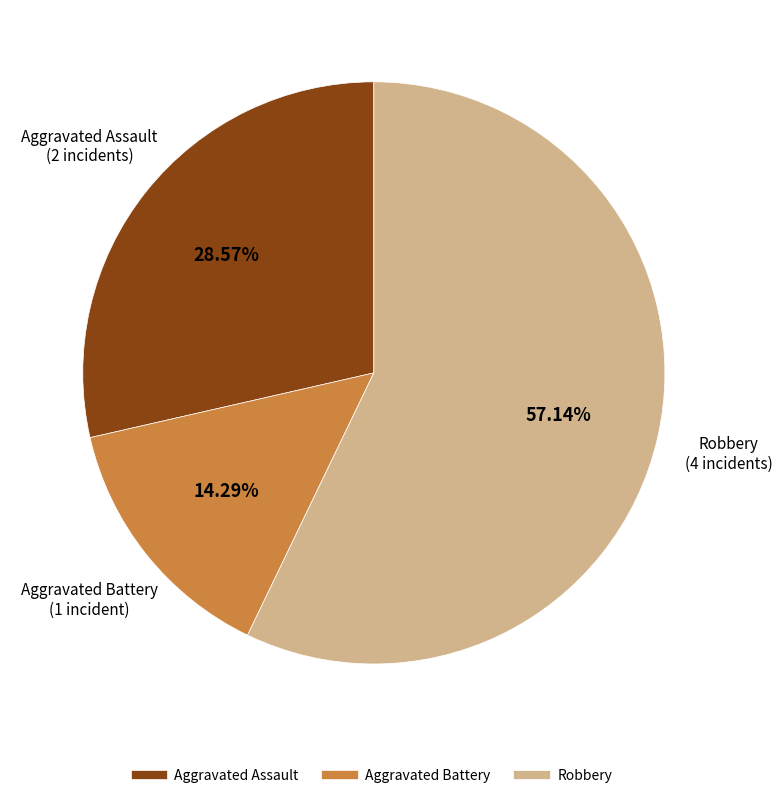

Is there any slice that represents more than half of the pie?

Yes